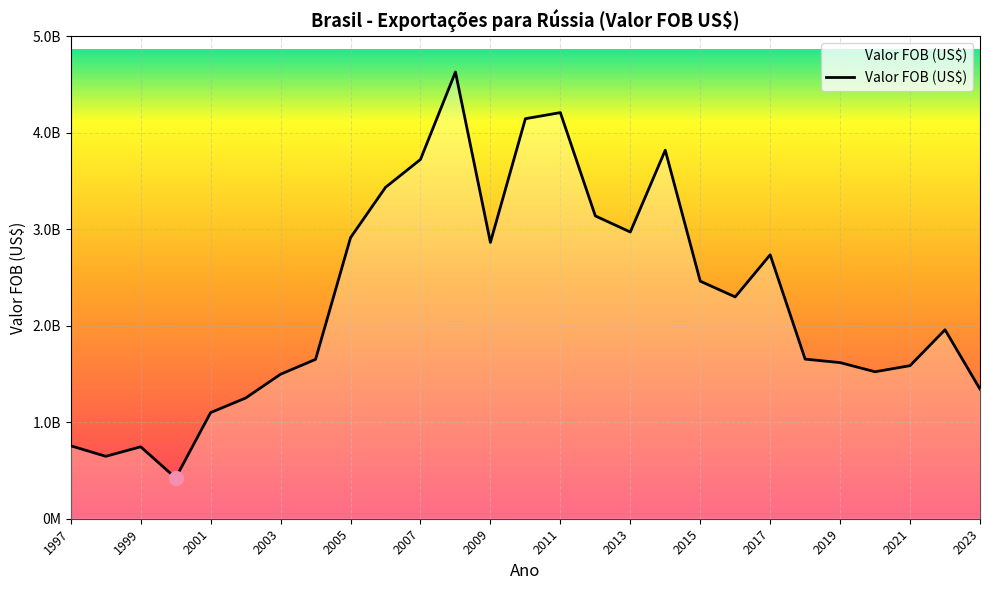

Does the chart have visible grid lines?

Yes